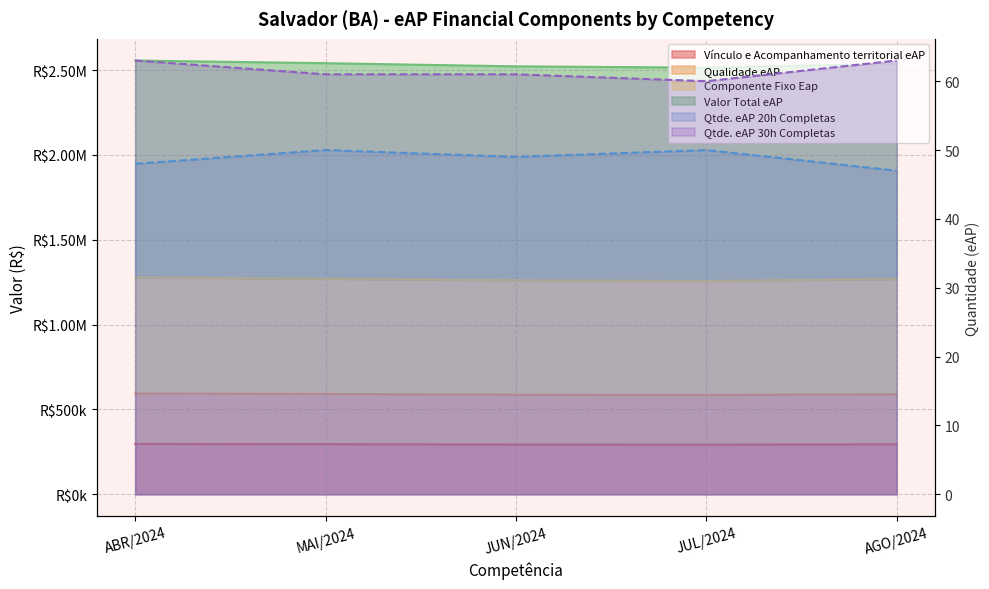

What is the value of the Qualidade eAP point at the 4th from the left?

585000